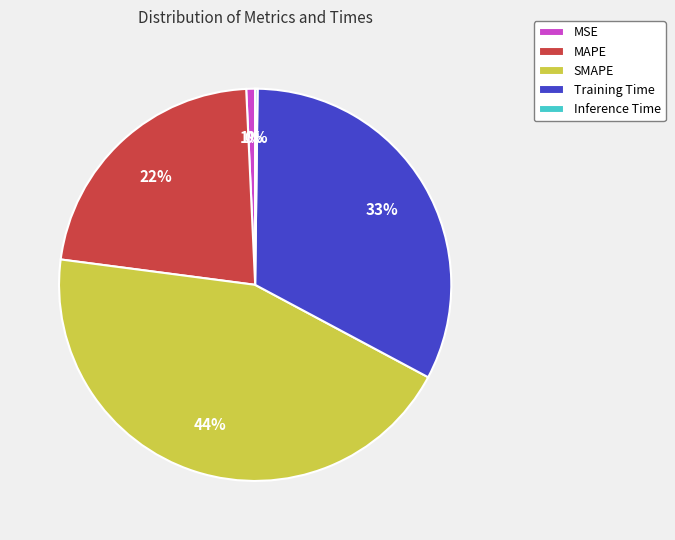

What is the largest slice in the pie chart?

SMAPE